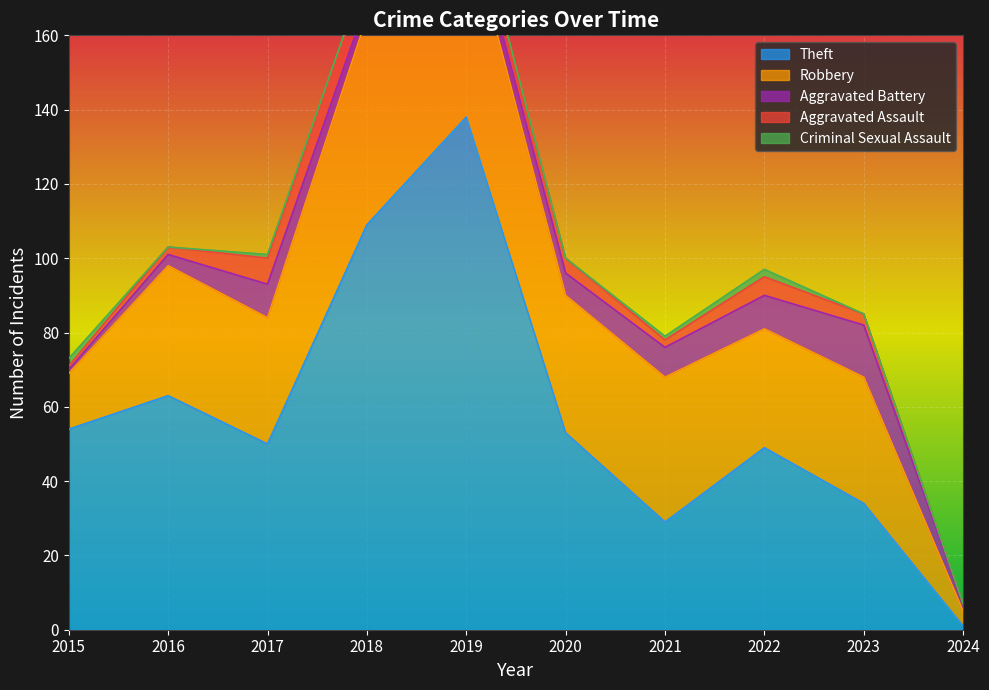

How many interior local peaks does the Aggravated Battery series have?

2